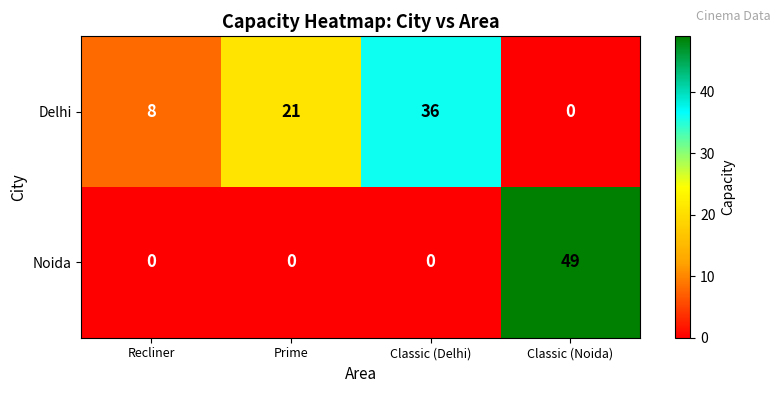

At how many categories does at least one series exceed 29?

2